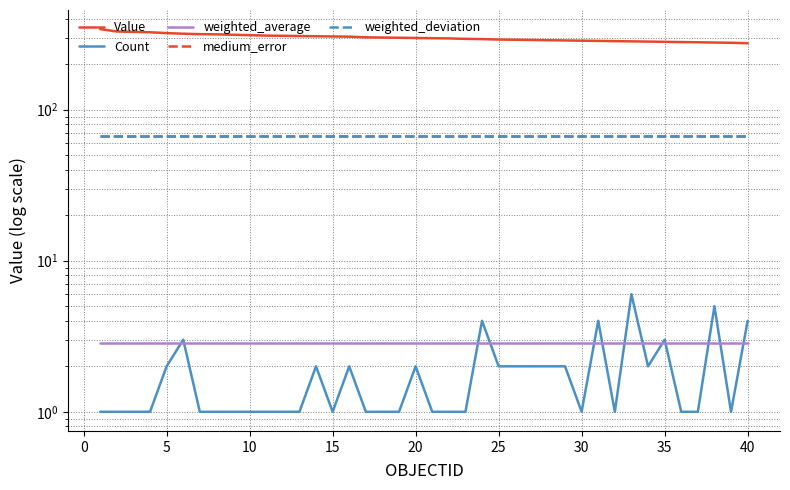

True or false: Value and weighted_average intersect in this chart.

False